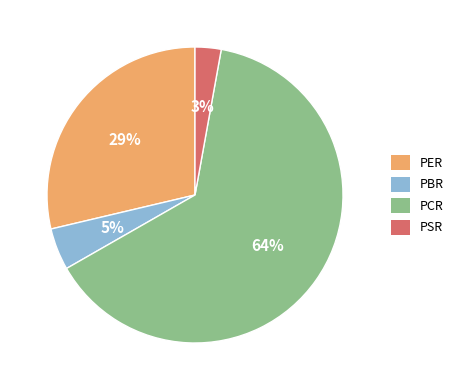

To the nearest percent, what is the difference between the PSR and PER slice percentages?

26%